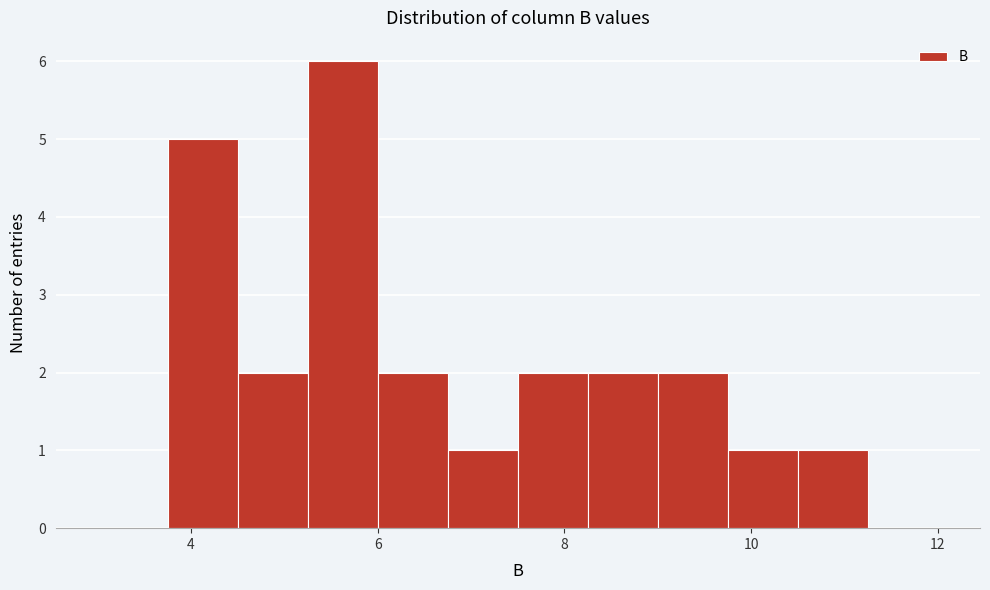

Read against the x-axis, roughly where is the centre of the tallest bar?

5.6